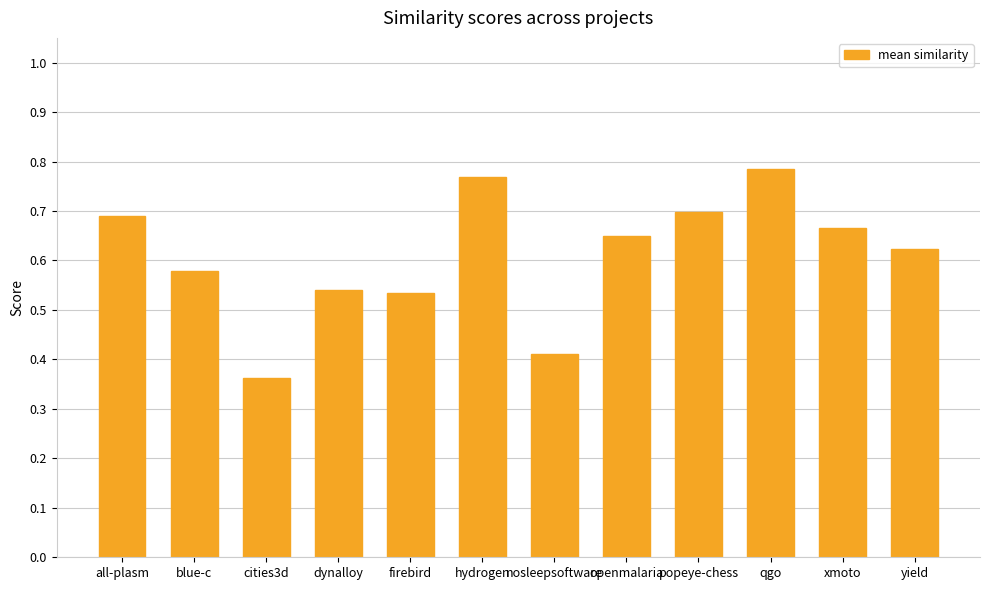

At which category does the chart reach its minimum across all series?

cities3d